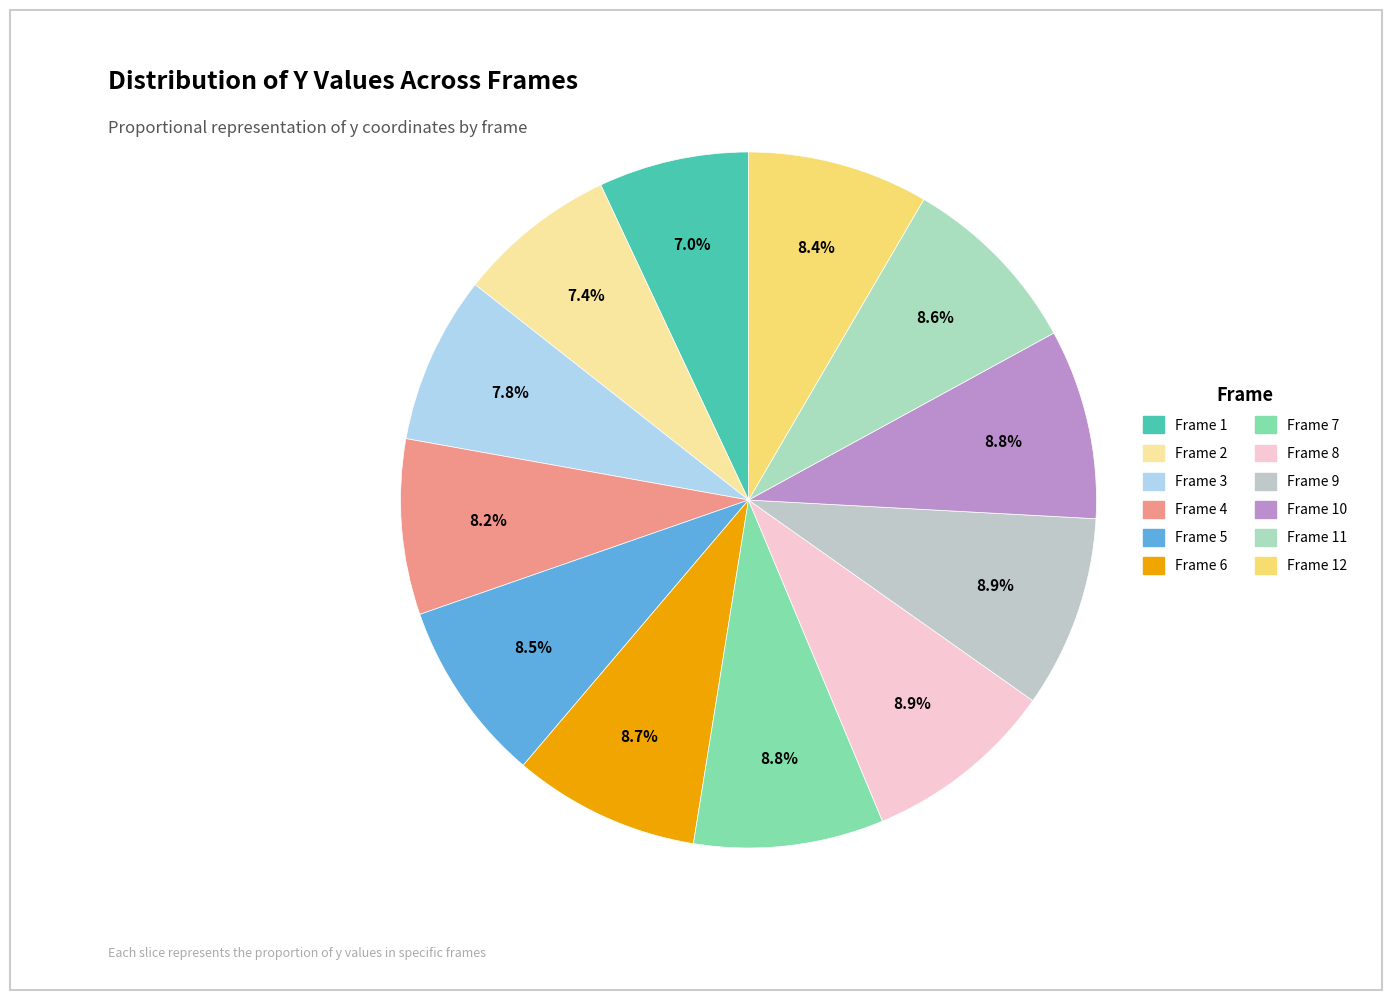

To the nearest percent, what percentage of the pie is Frame 9?

9%